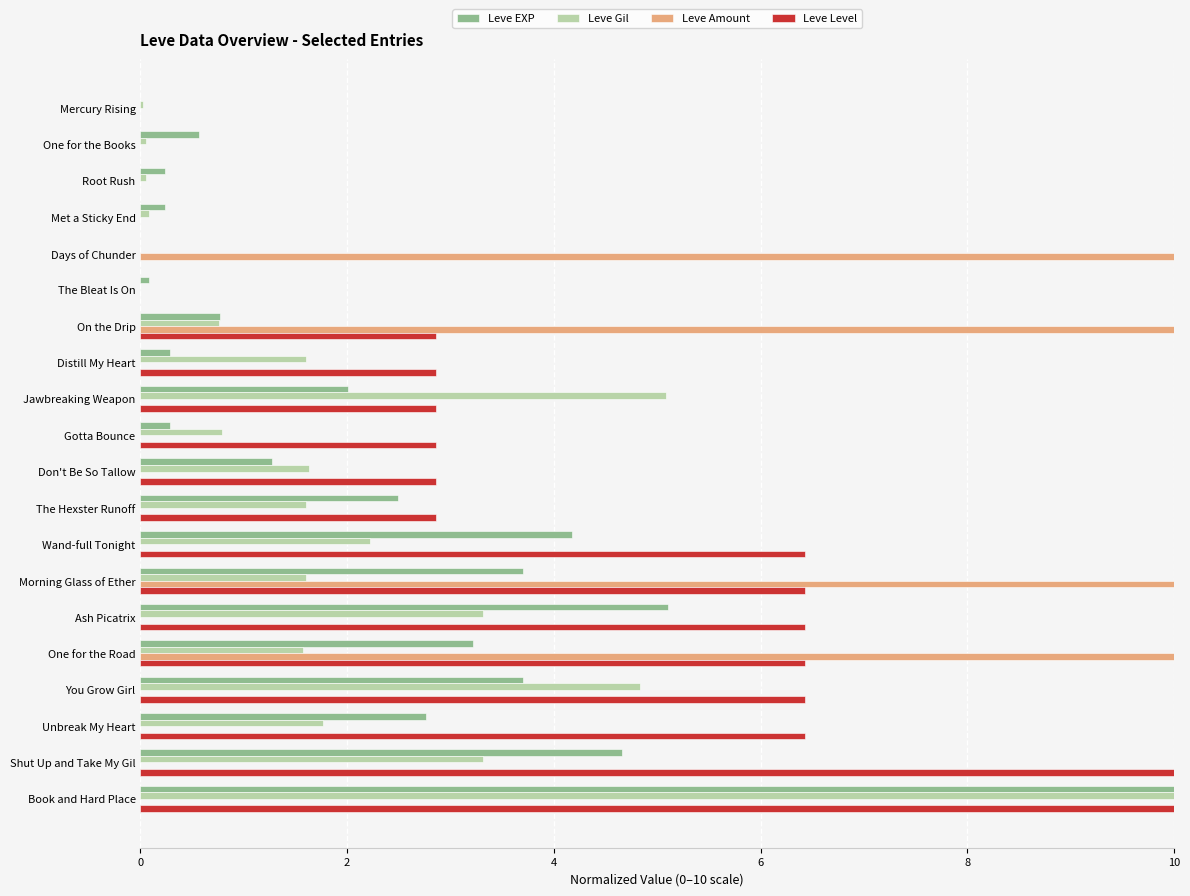

What is the maximum value shown in the chart?

10.0